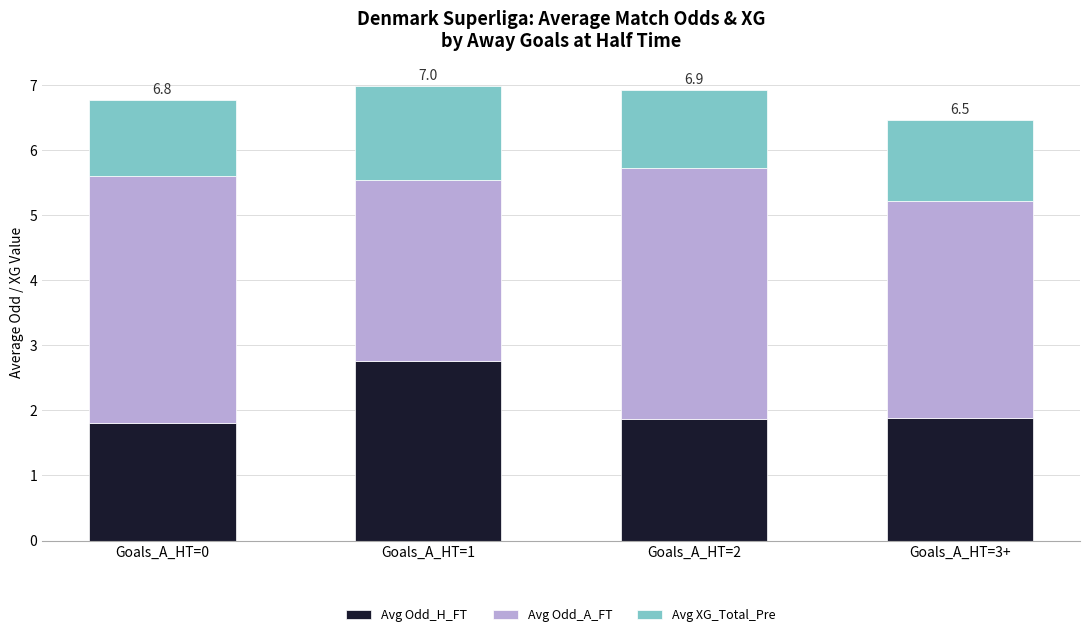

What is the lowest value of the Avg Odd_H_FT series?

1.8